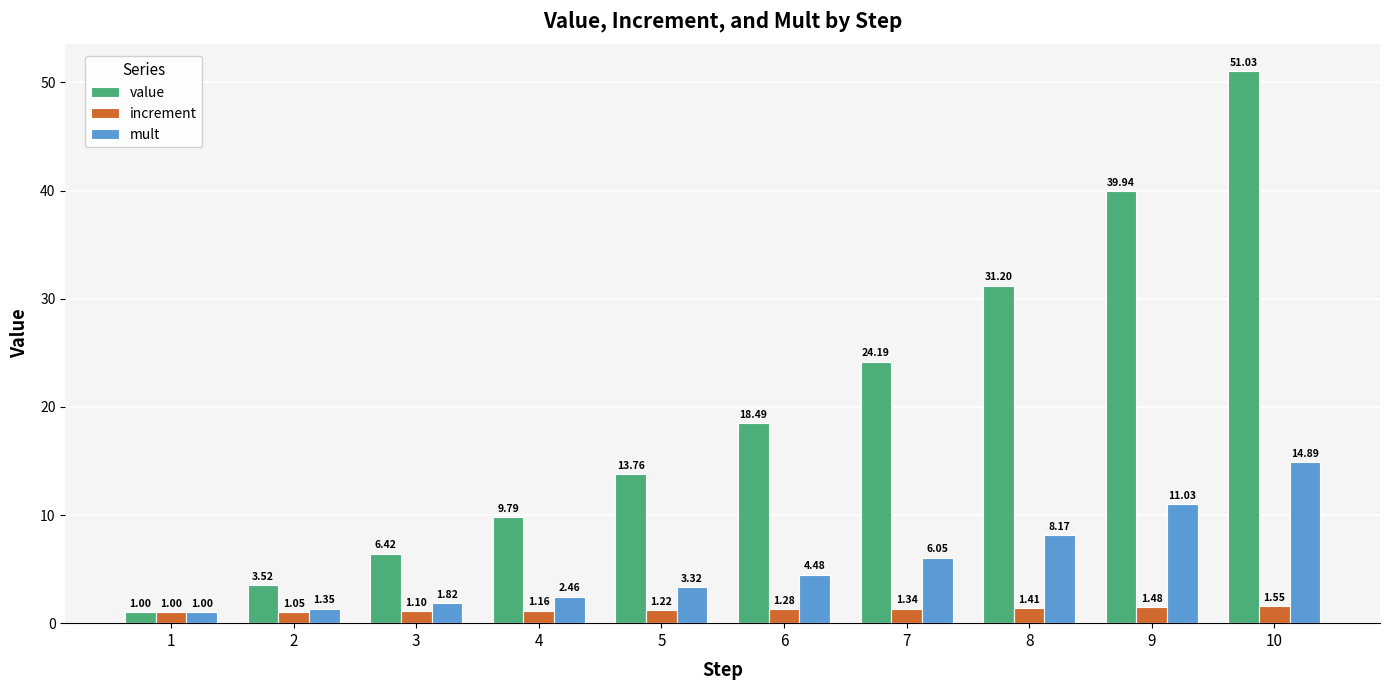

What is the difference between the increment values at 2 and 3?

0.1